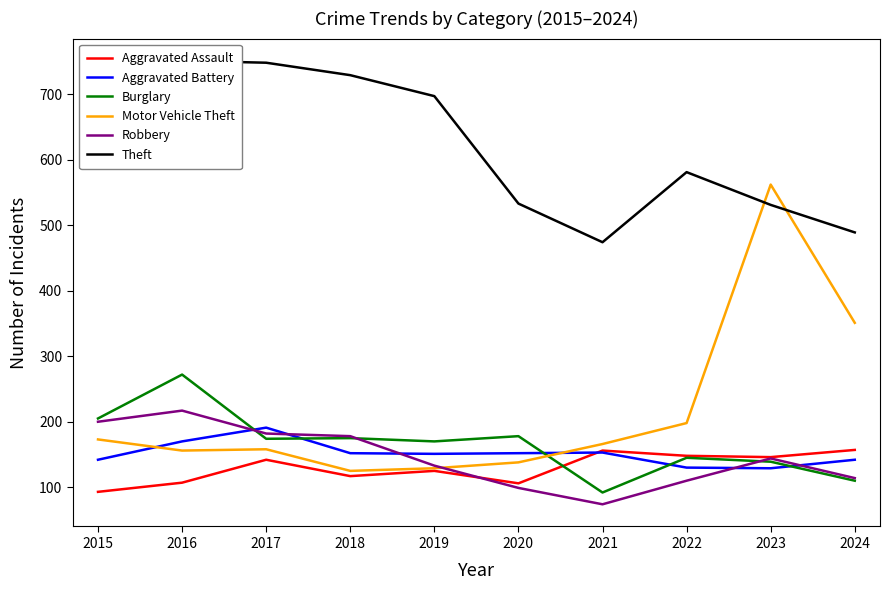

What is the difference between the second highest and second lowest values in the Burglary series?

95